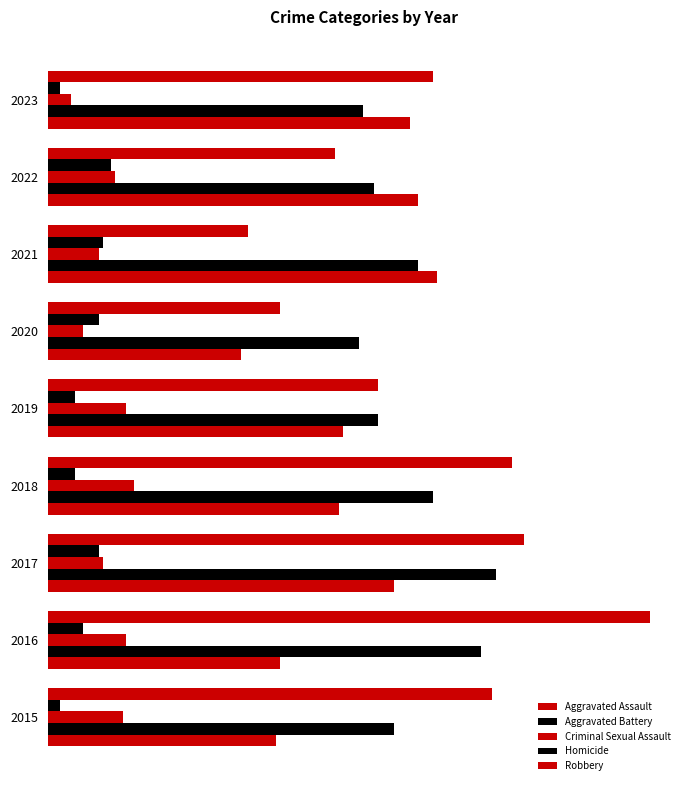

What is the value of the Aggravated Battery bar at the 7th from the left?

94